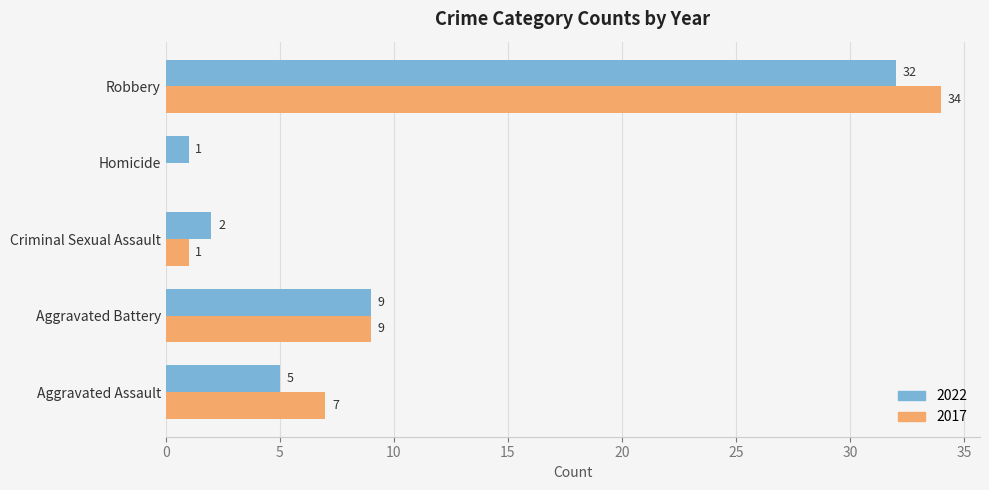

Is the value of 2017 at Robbery greater than the value of 2022 at Aggravated Battery?

Yes